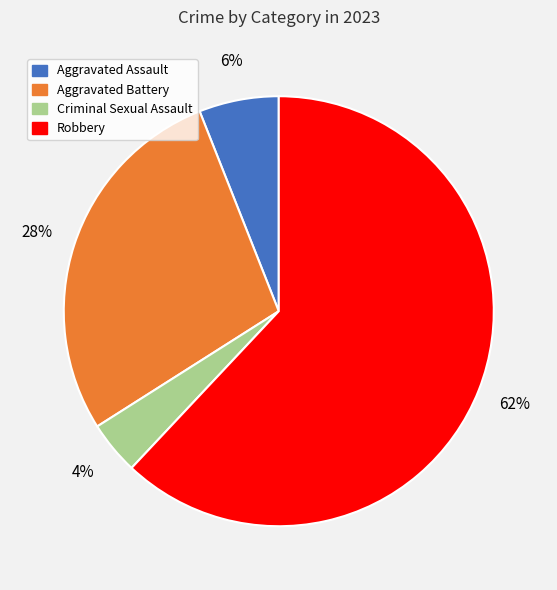

Which category has the biggest portion of the pie?

Robbery